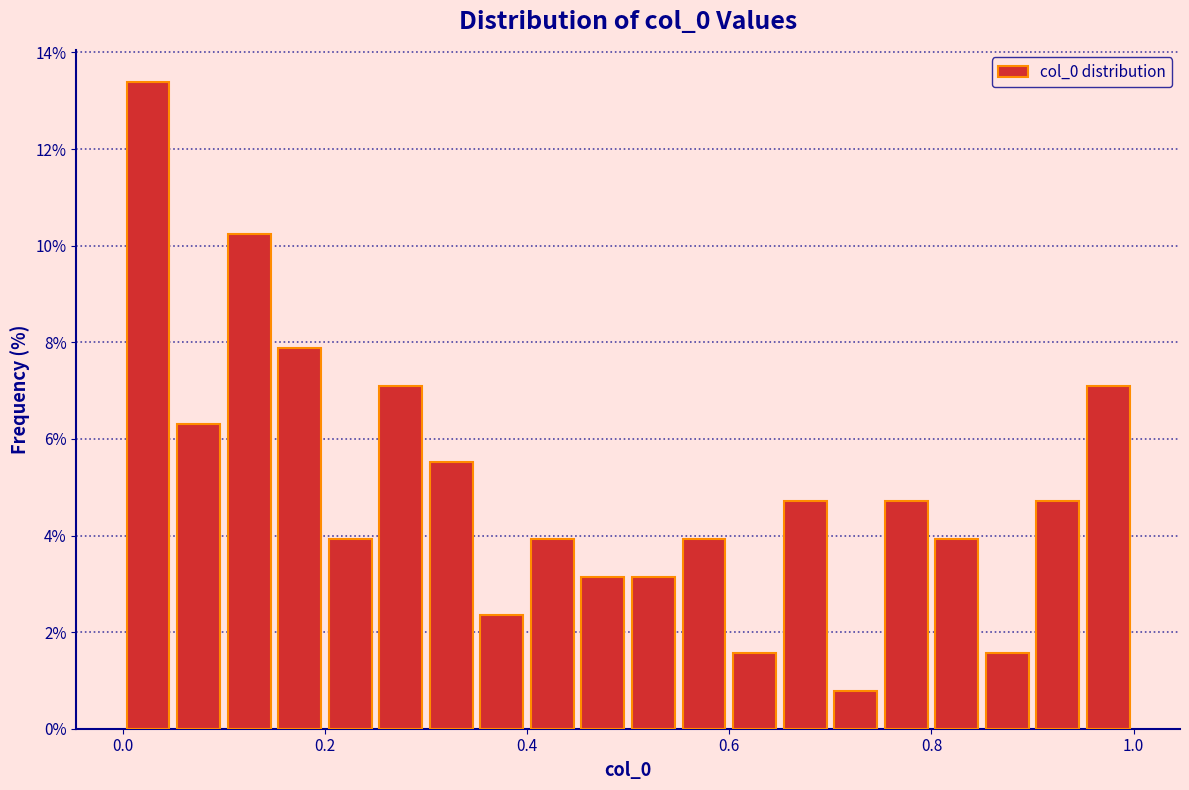

Read against the x-axis, roughly where is the centre of the tallest bar?

0.02